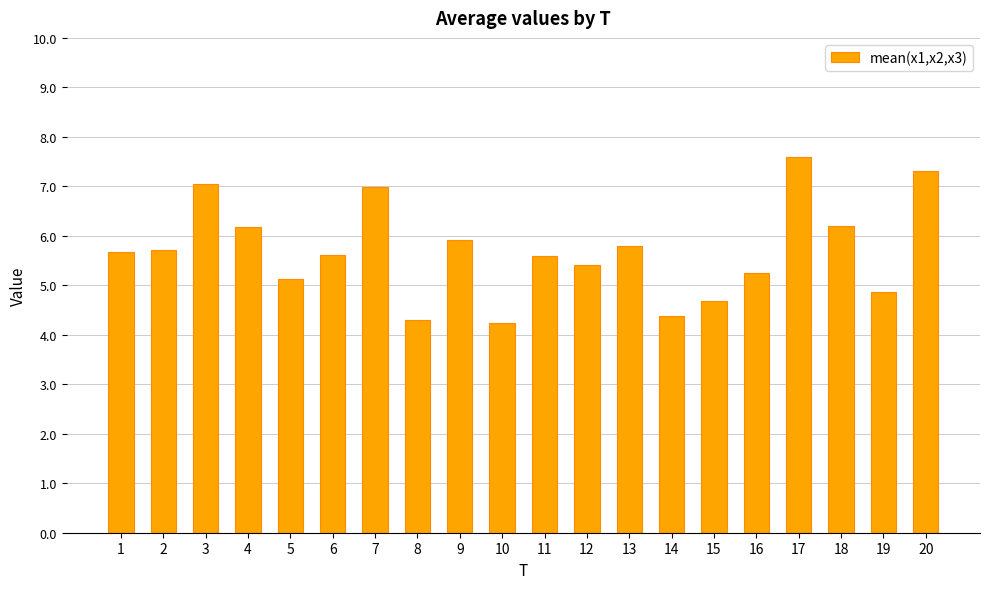

Where does the data first go above 5?

1